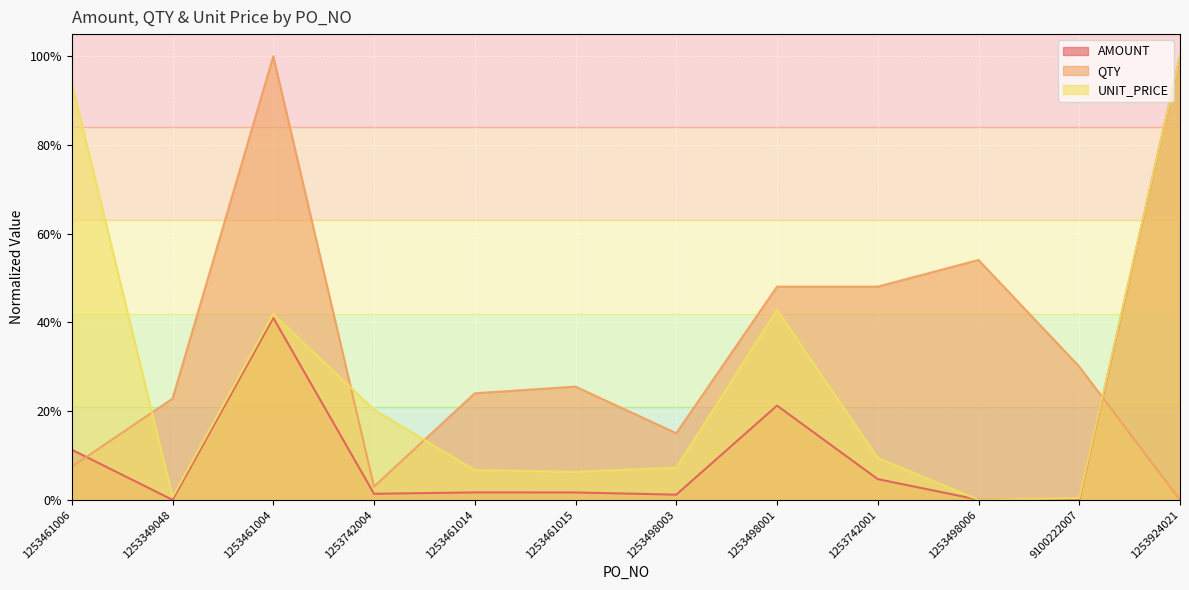

List the labels in order of QTY value, largest first.

1253461004, 1253498006, 1253498001, 1253742001, 9100222007, 1253461015, 1253461014, 1253349048, 1253498003, 1253461006, 1253742004, 1253924021